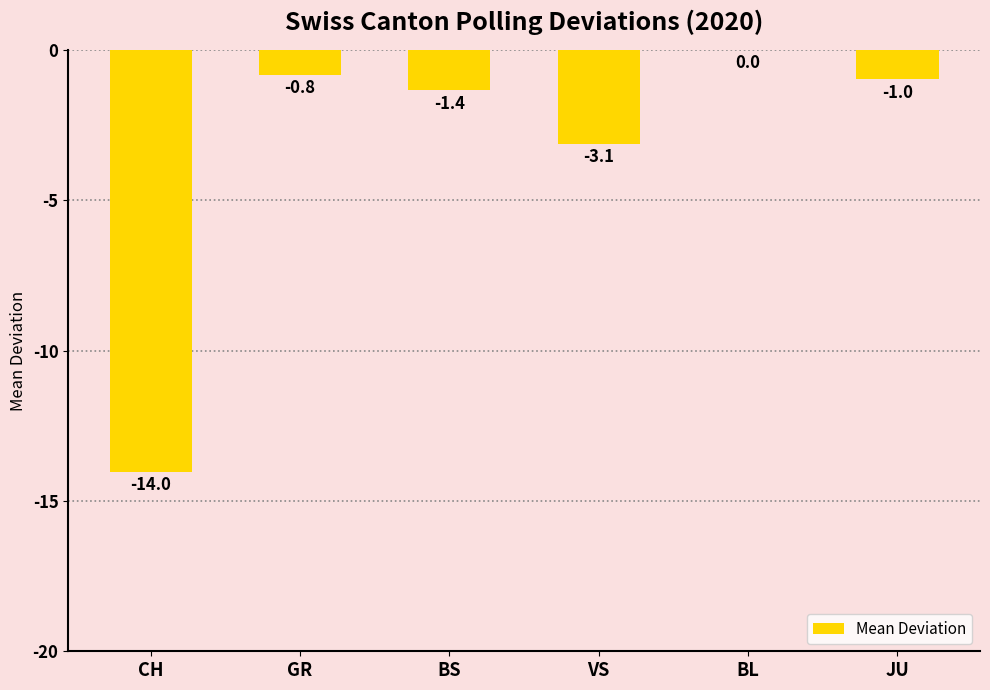

Which label corresponds to the largest value in the chart?

BL